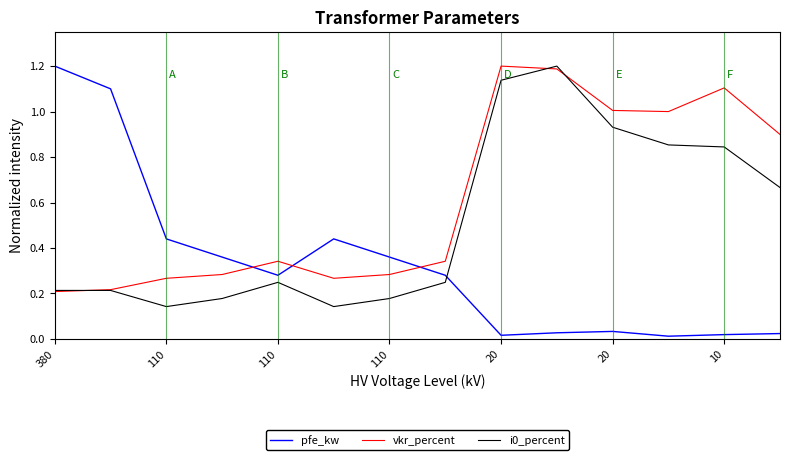

What is the maximum value for vkr_percent?

1.2